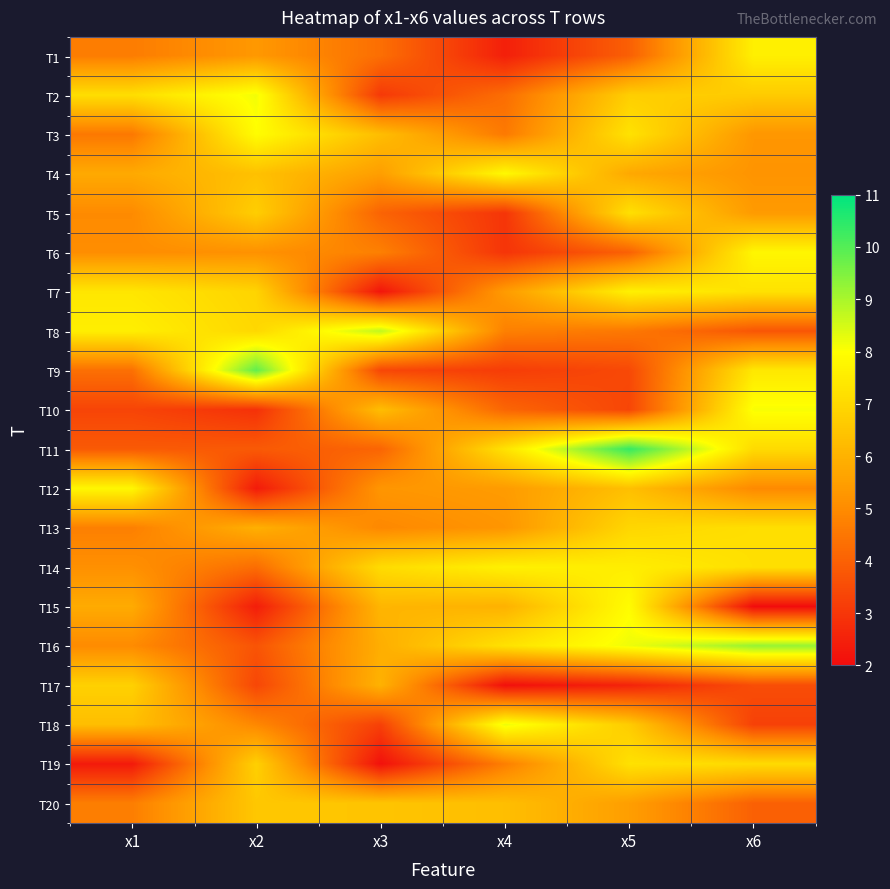

Reading left to right, transcribe all the data shown in this chart.

T1: x1=4.6	x2=5.3	x3=4.3	x4=2.5	x5=4.0	x6=7.6
T2: x1=7.1	x2=8.1	x3=3.1	x4=4.3	x5=6.7	x6=6.7
T3: x1=4.5	x2=8.0	x3=6.3	x4=4.6	x5=7.3	x6=5.3
T4: x1=5.8	x2=6.4	x3=5.5	x4=7.8	x5=5.7	x6=5.2
T5: x1=5.0	x2=6.7	x3=4.1	x4=3.0	x5=7.2	x6=5.4
T6: x1=5.0	x2=5.2	x3=4.7	x4=3.0	x5=4.0	x6=7.8
T7: x1=7.4	x2=6.9	x3=2.2	x4=5.4	x5=7.6	x6=7.3
T8: x1=7.6	x2=7.0	x3=8.7	x4=4.7	x5=4.5	x6=3.7
T9: x1=4.4	x2=9.9	x3=3.4	x4=3.1	x5=3.4	x6=7.4
T10: x1=3.3	x2=2.9	x3=6.3	x4=4.1	x5=3.4	x6=8.1
T11: x1=3.8	x2=3.8	x3=4.1	x4=7.3	x5=10.4	x6=7.1
T12: x1=7.8	x2=2.3	x3=5.3	x4=5.4	x5=6.4	x6=5.0
T13: x1=4.7	x2=5.9	x3=4.9	x4=5.3	x5=6.9	x6=7.2
T14: x1=5.1	x2=4.3	x3=7.1	x4=7.6	x5=7.6	x6=7.2
T15: x1=5.8	x2=2.4	x3=6.1	x4=6.0	x5=7.9	x6=2.0
T16: x1=5.0	x2=3.7	x3=5.9	x4=7.2	x5=8.2	x6=9.2
T17: x1=6.8	x2=3.4	x3=6.0	x4=2.1	x5=2.5	x6=3.5
T18: x1=6.3	x2=4.9	x3=3.2	x4=8.2	x5=6.7	x6=3.3
T19: x1=2.3	x2=6.8	x3=2.1	x4=4.7	x5=7.2	x6=7.1
T20: x1=4.7	x2=6.5	x3=6.5	x4=6.3	x5=5.5	x6=4.0